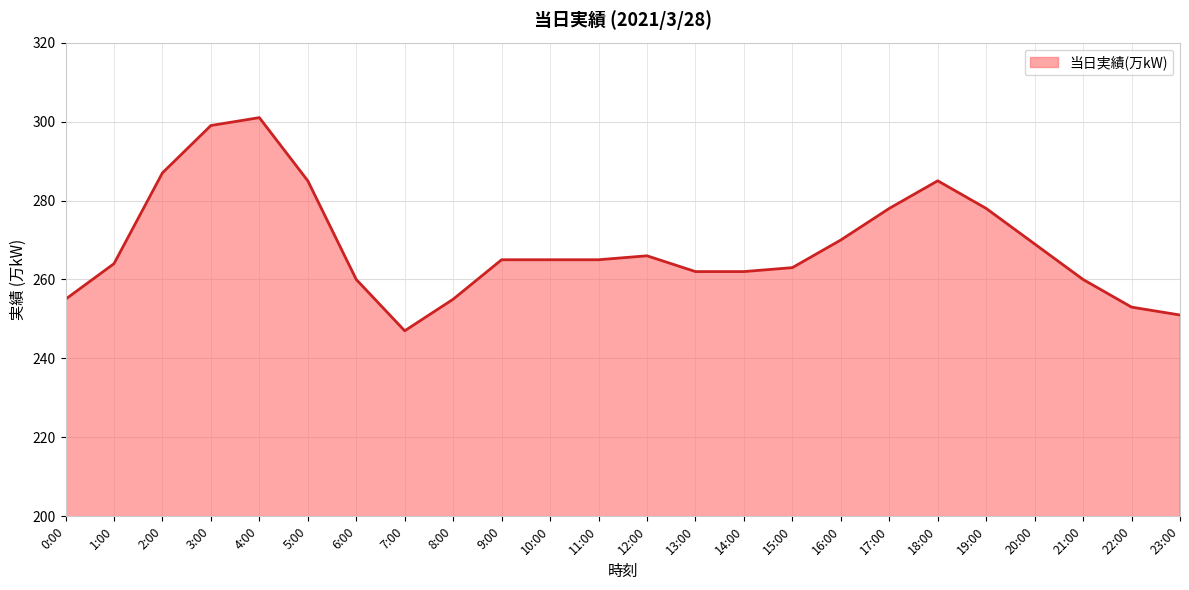

Which category has the lowest value across all series?

7:00